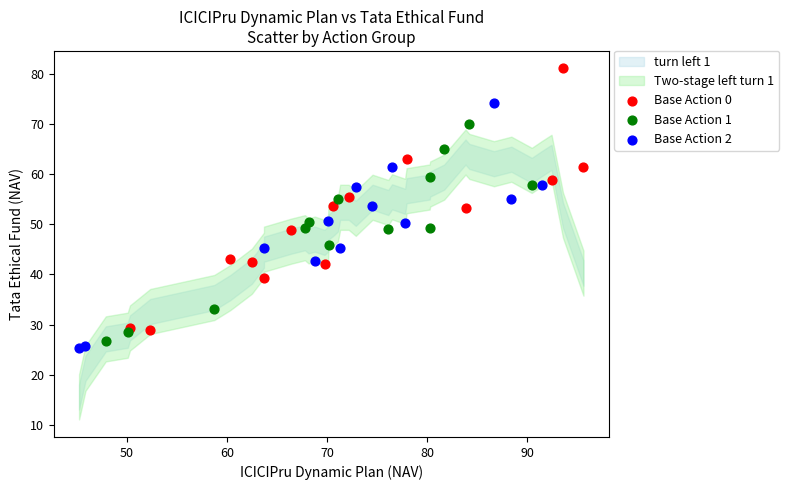

Which series contains the highest Y value?

Base Action 0